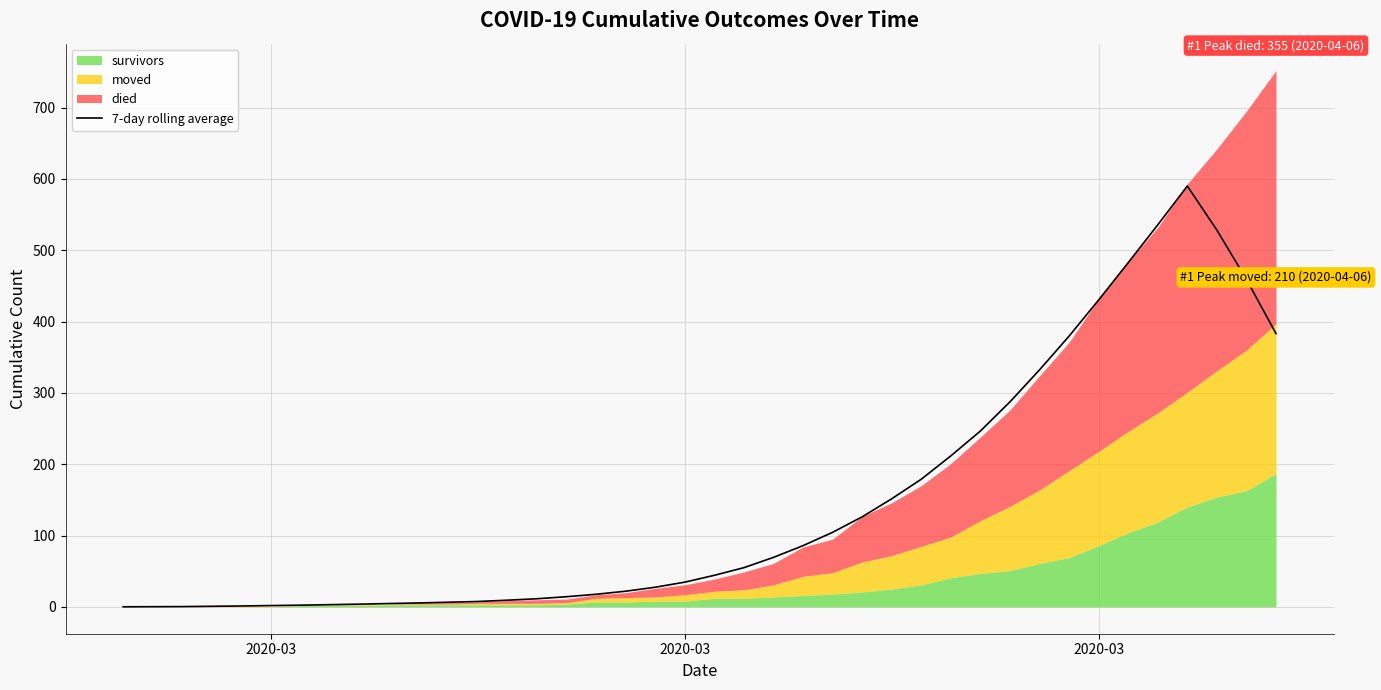

Does the chart display data point markers on the line(s)?

No